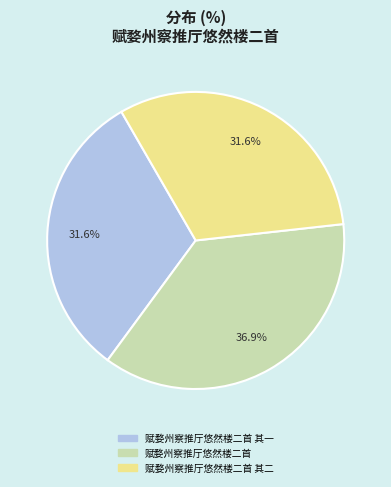

Combined, what portion of the pie is 赋婺州察推厅悠然楼二首 其二 and 赋婺州察推厅悠然楼二首?

68.4%